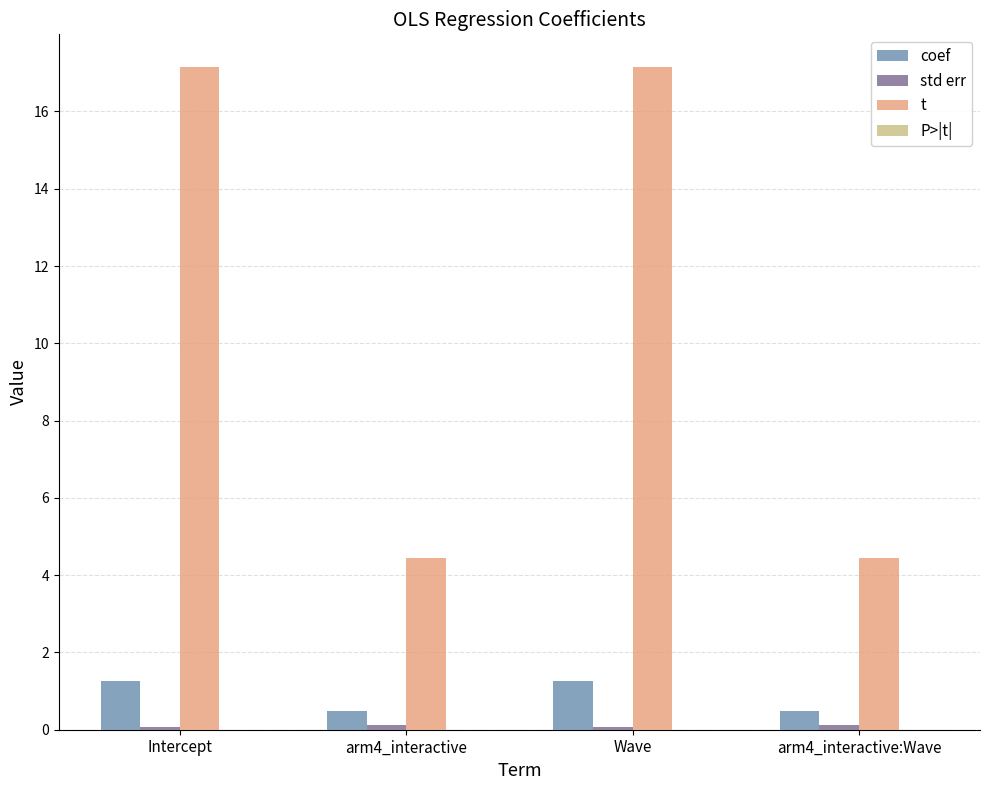

The t series shows 4.4 at arm4_interactive:Wave. True or false?

True